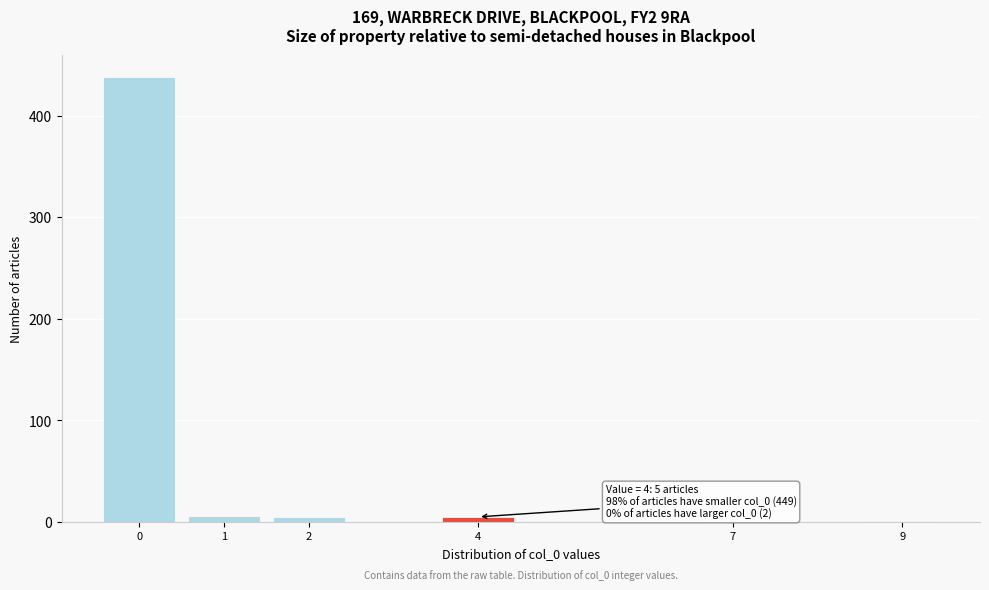

What is the greatest value displayed?

438